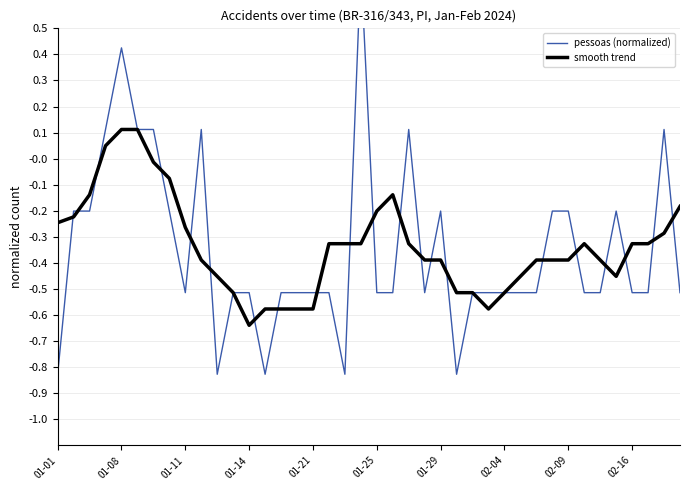

What are all the series names shown in the legend?

pessoas (normalized), smooth trend